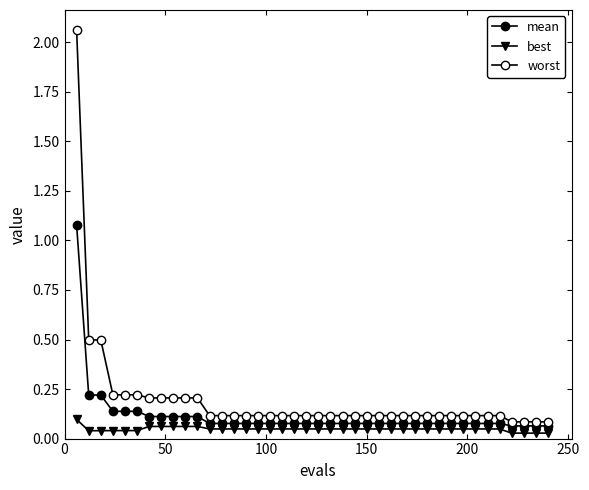

Rank the series by their average value, from highest to lowest.

worst, mean, best